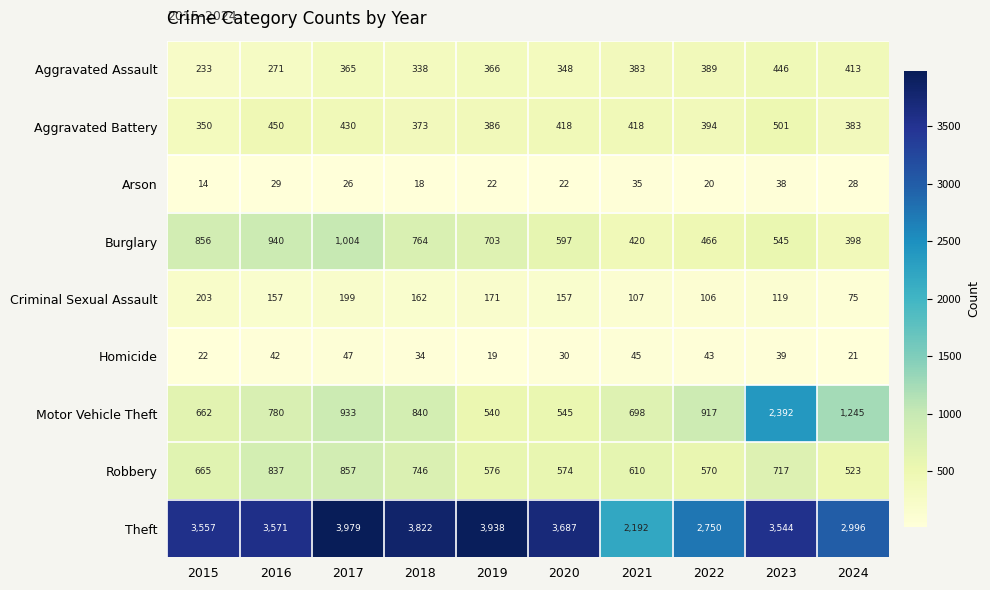

How many data points does each series have?

10